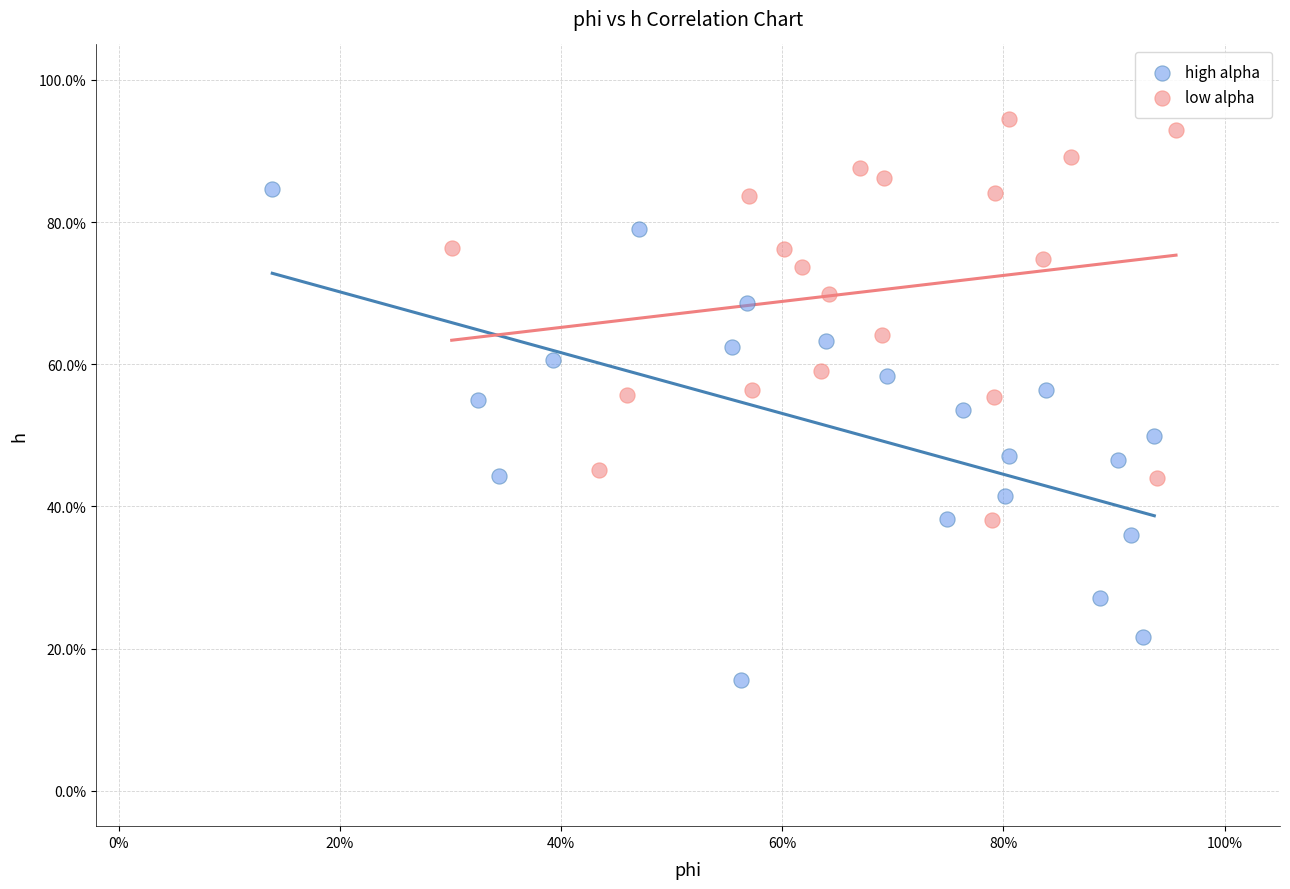

Which series has the widest spread of Y values?

high alpha